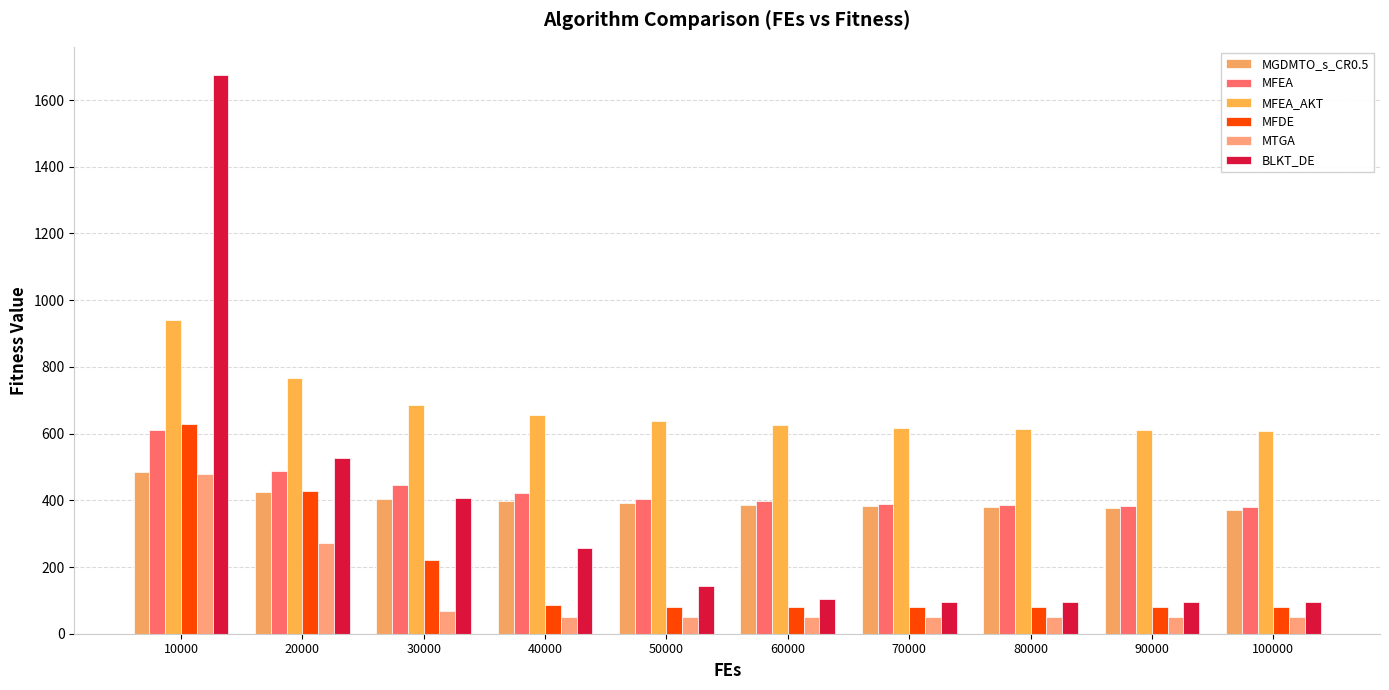

True or false: MTGA has a value of 23.9 at 40000.

False